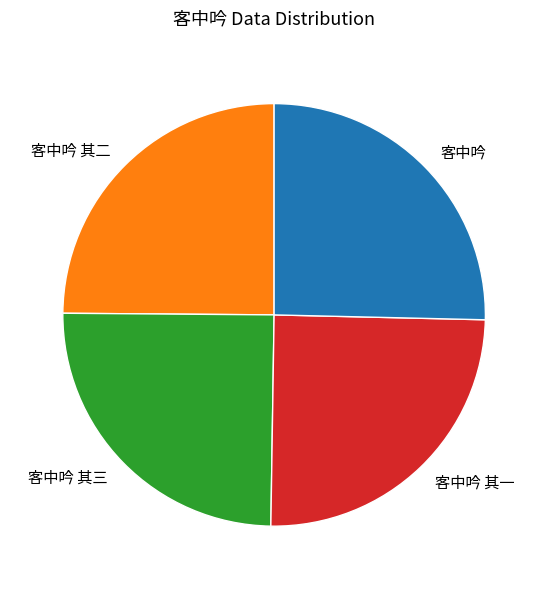

Count the number of slices in the pie.

4